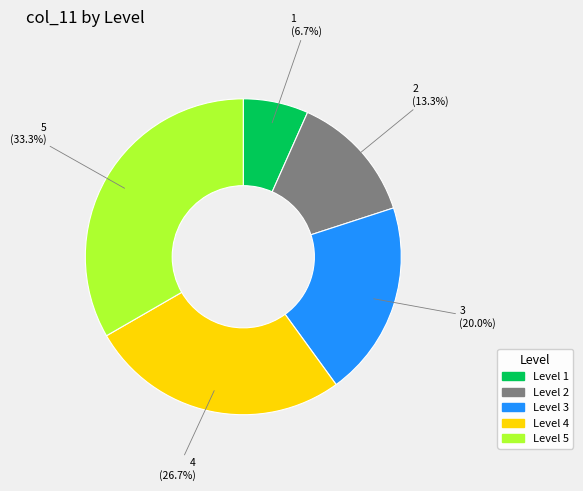

Which has a higher value, Level 4 or Level 3?

Level 4